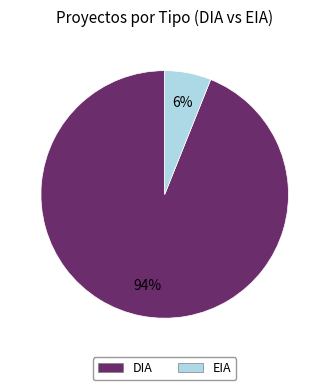

Is the sum of EIA and DIA greater than half?

Yes